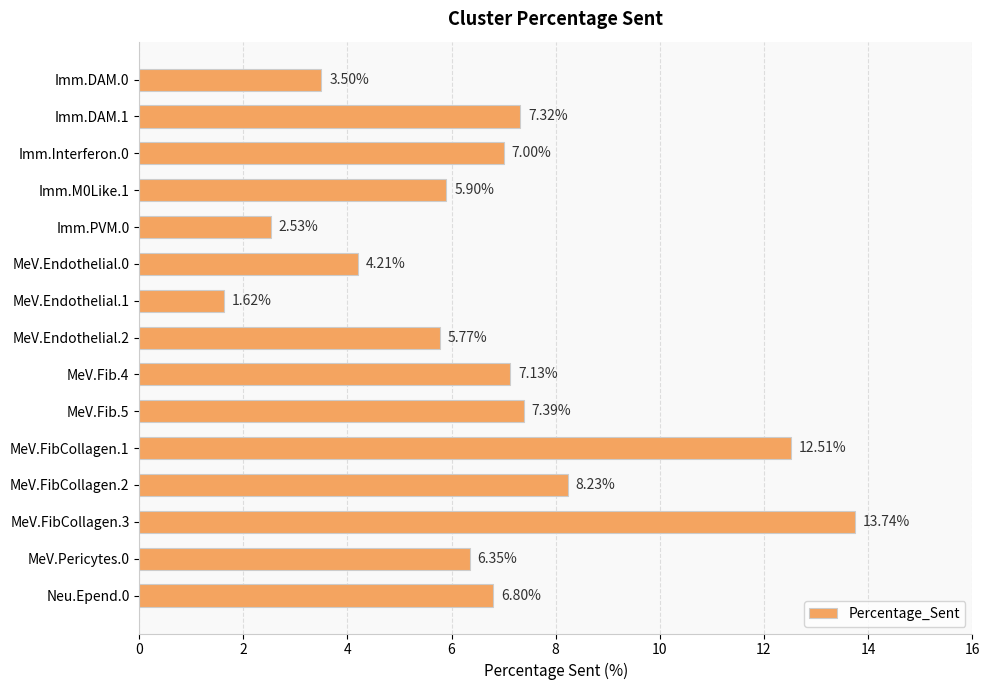

What is the average value?

6.7